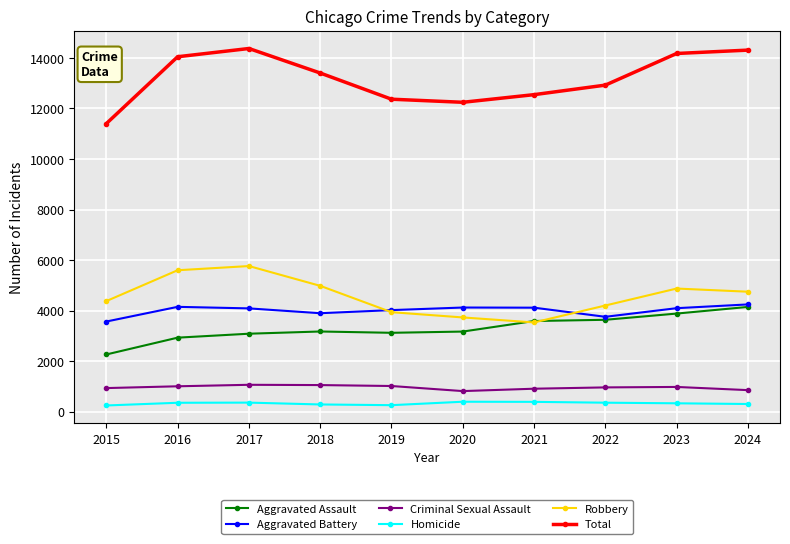

True or false: Aggravated Assault has a value of 977 at 2015.

False